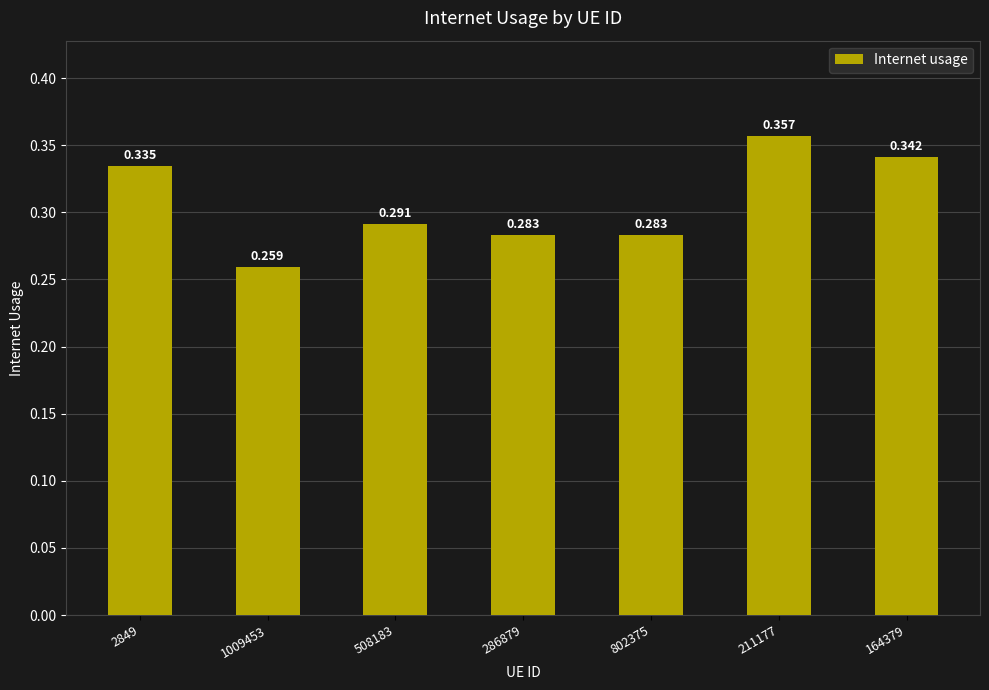

What is the greatest value displayed?

0.4